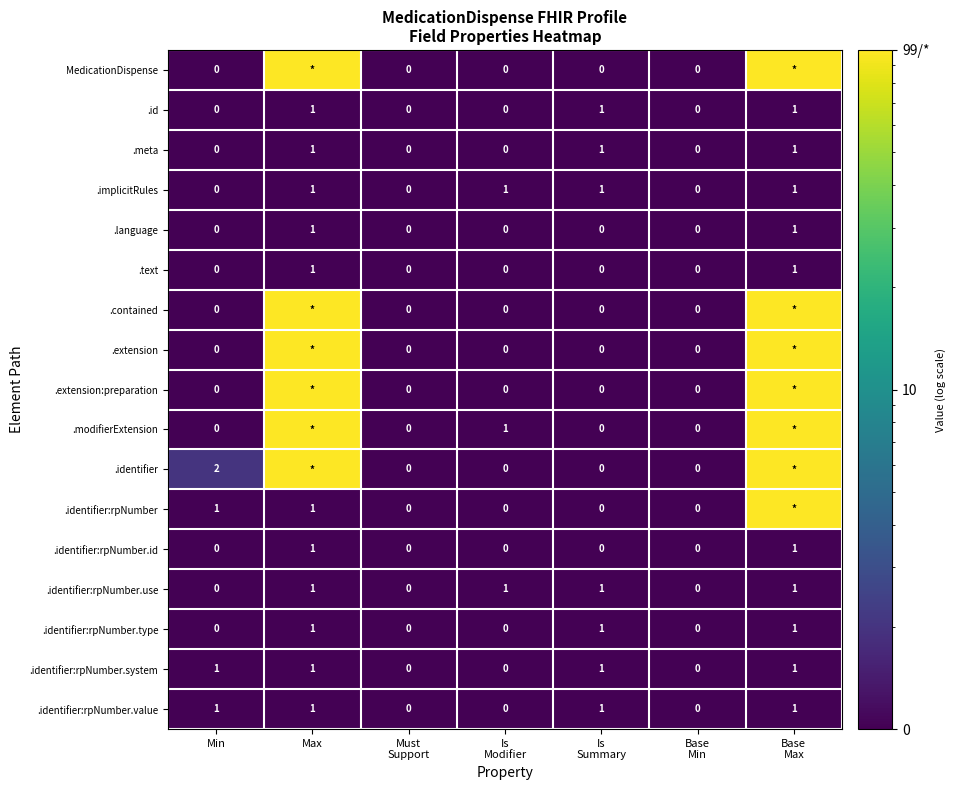

Which has a higher value, Is
Modifier or Base
Min?

Is
Modifier